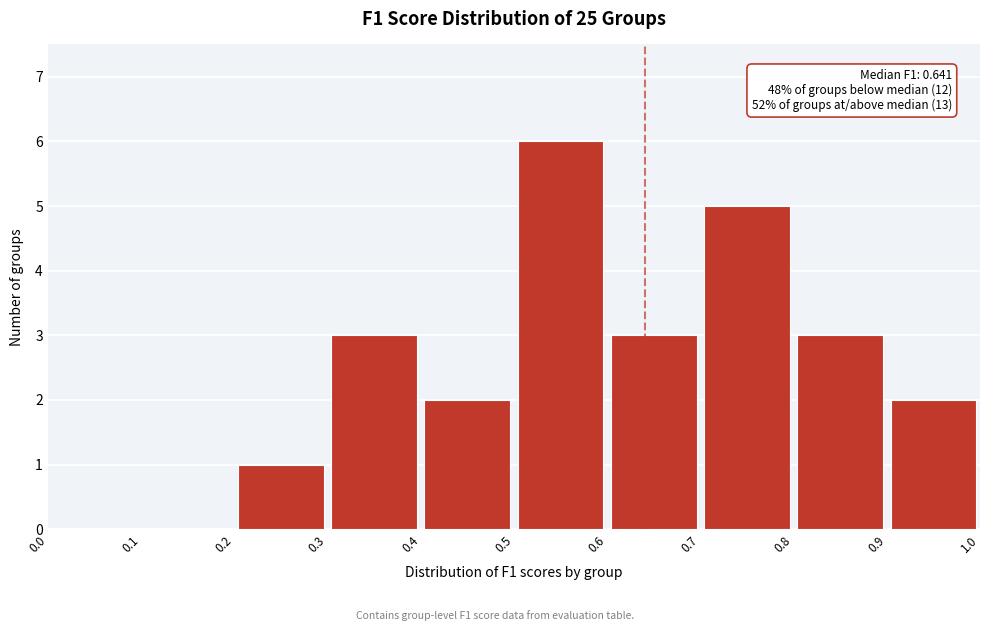

Which range on the x-axis has the tallest bar?

0.5 to 0.6